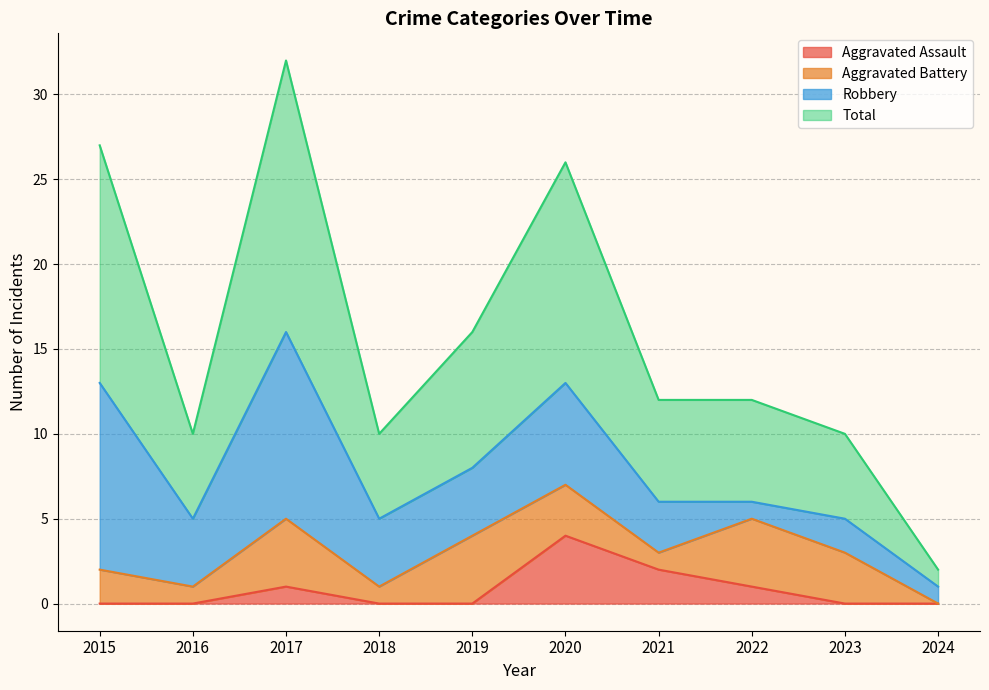

Is the value of Aggravated Assault at 2015 greater than the value of Total at 2018?

No